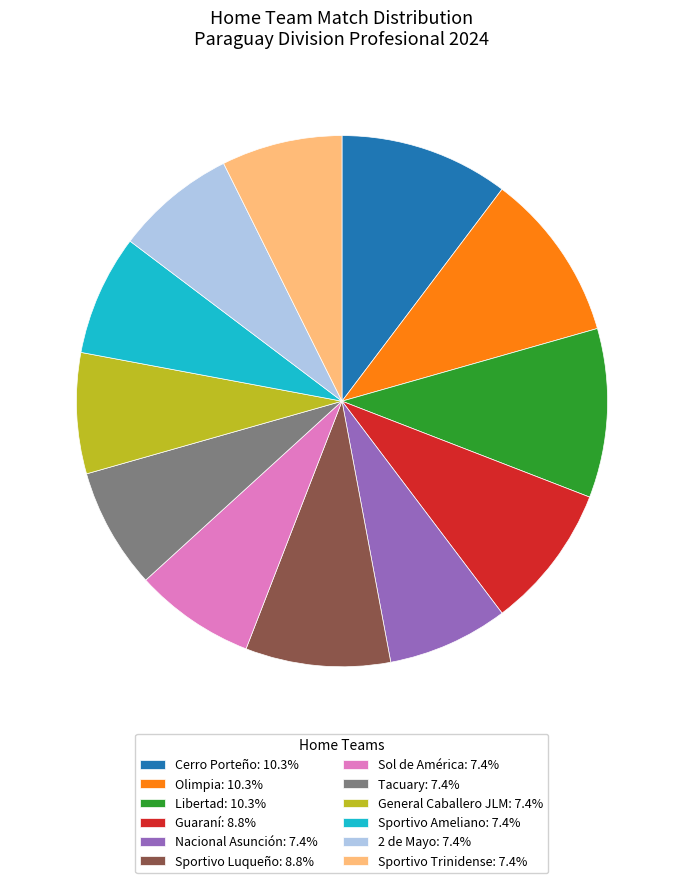

Is there any slice that represents more than half of the pie?

No